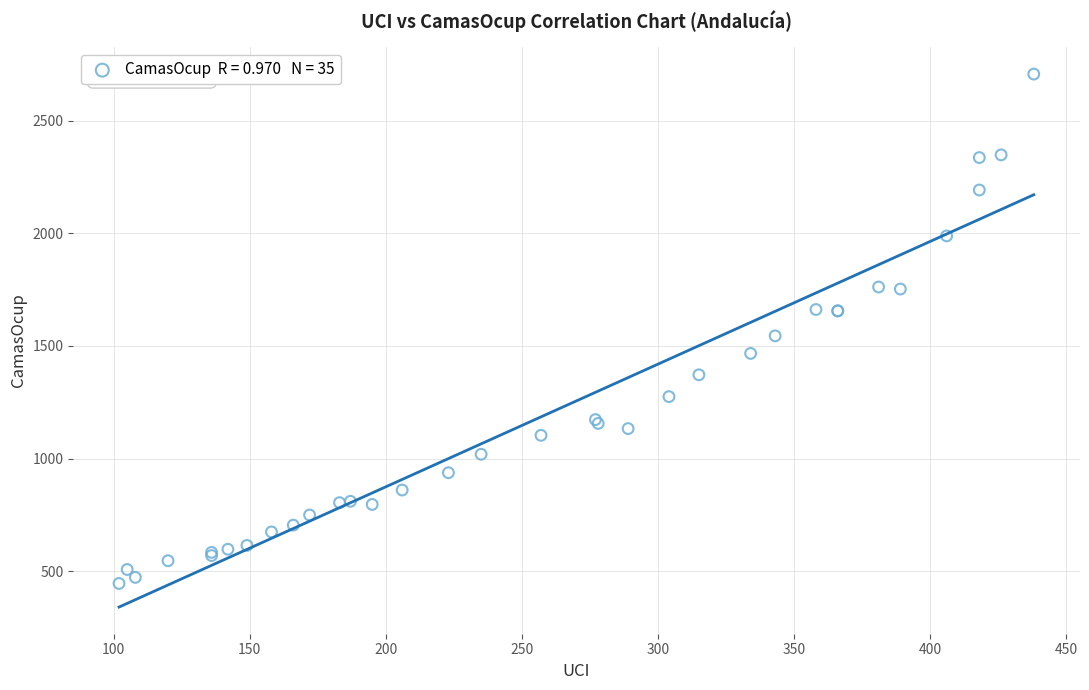

What Y value in the scatter plot is closest to 1576?

1545